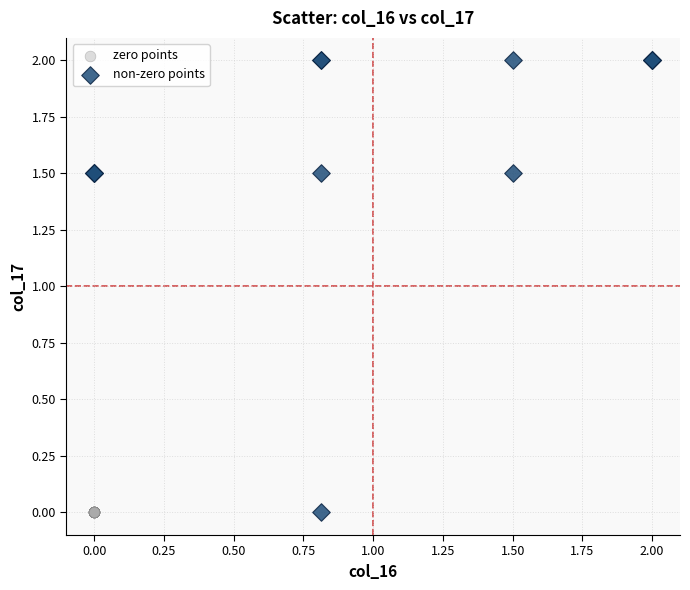

Which series contains the highest Y value?

non-zero points